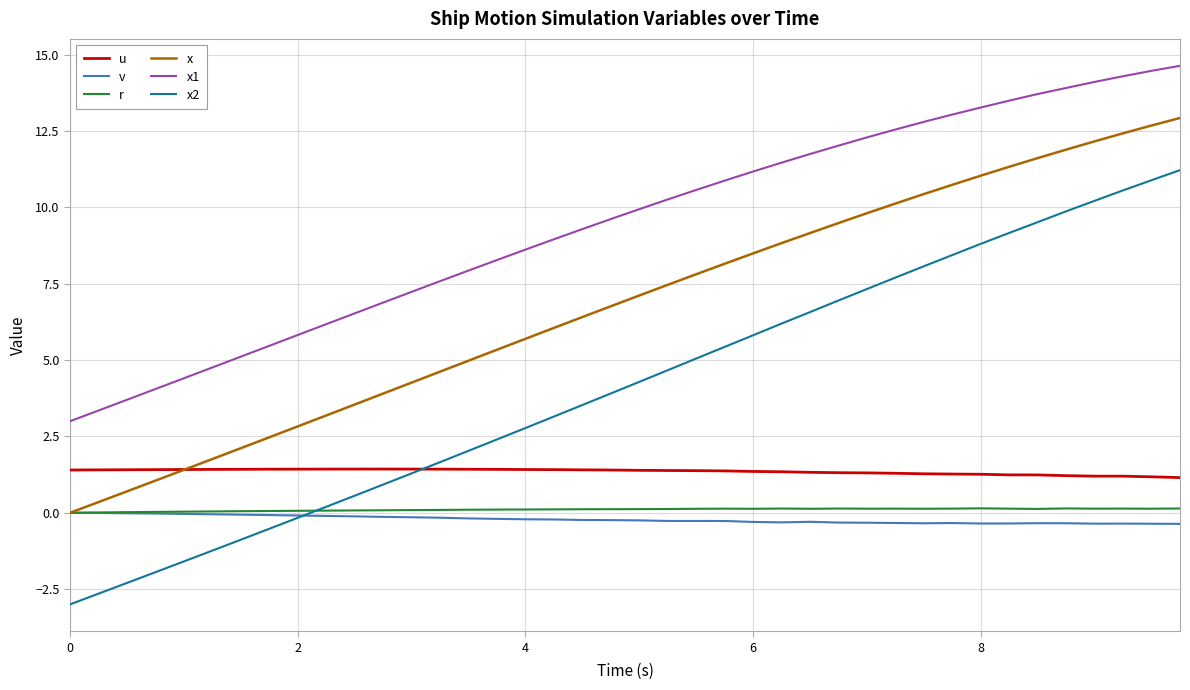

Which series has the largest total across all categories?

x1